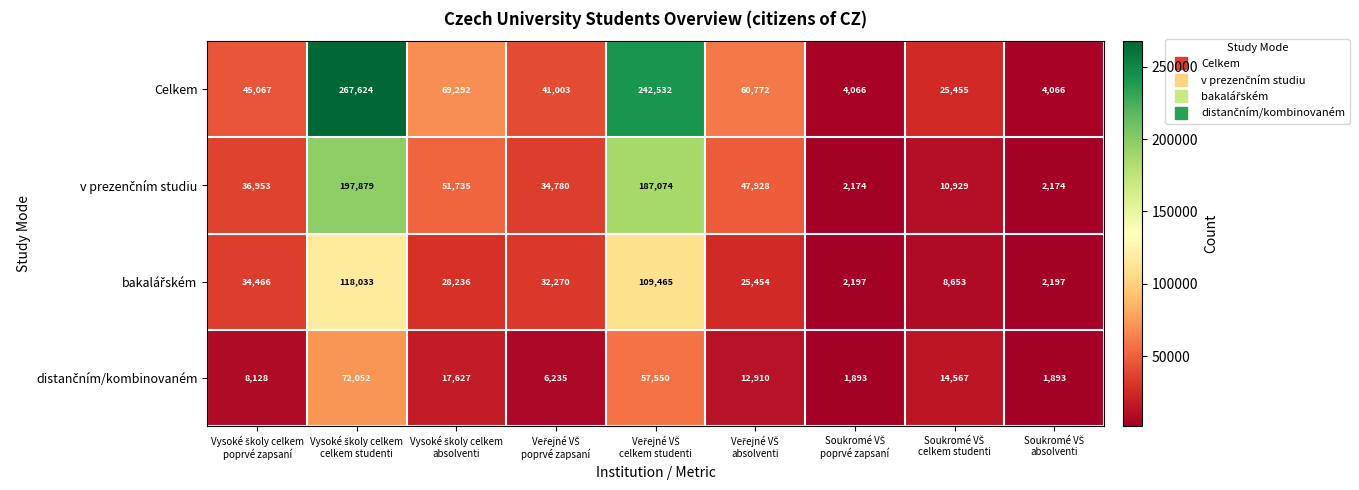

What is the maximum value shown in the chart?

267624